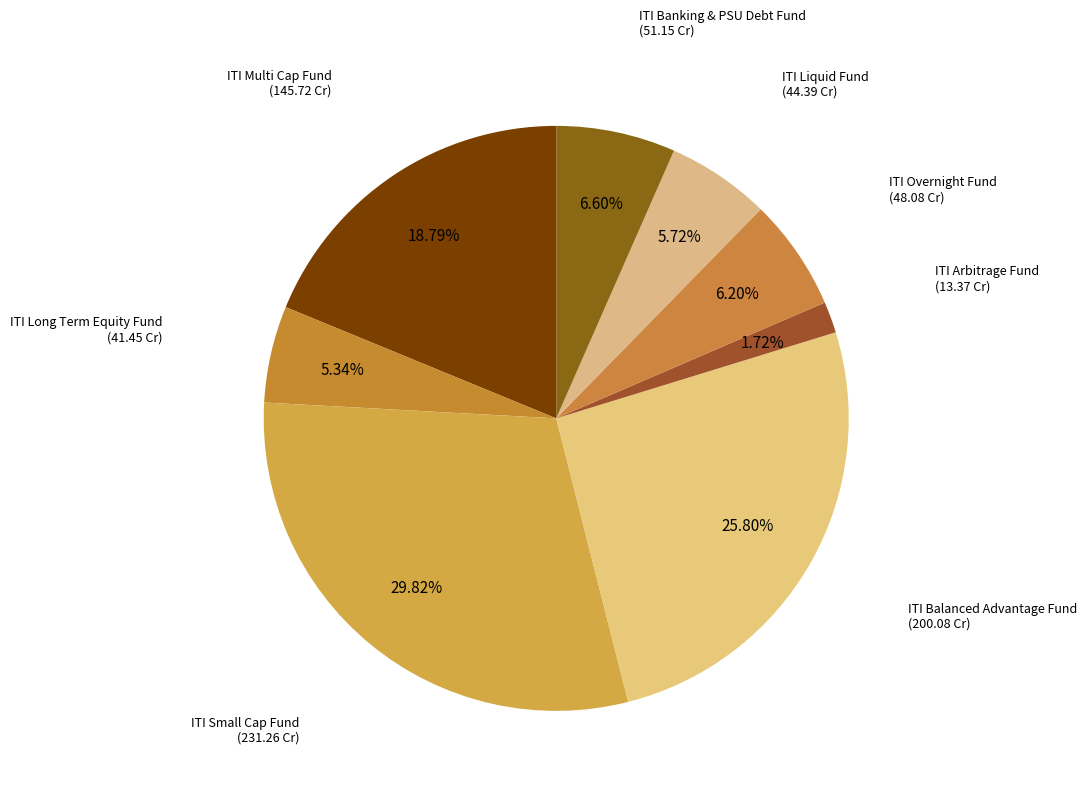

Which slice is the smallest?

ITI Arbitrage Fund